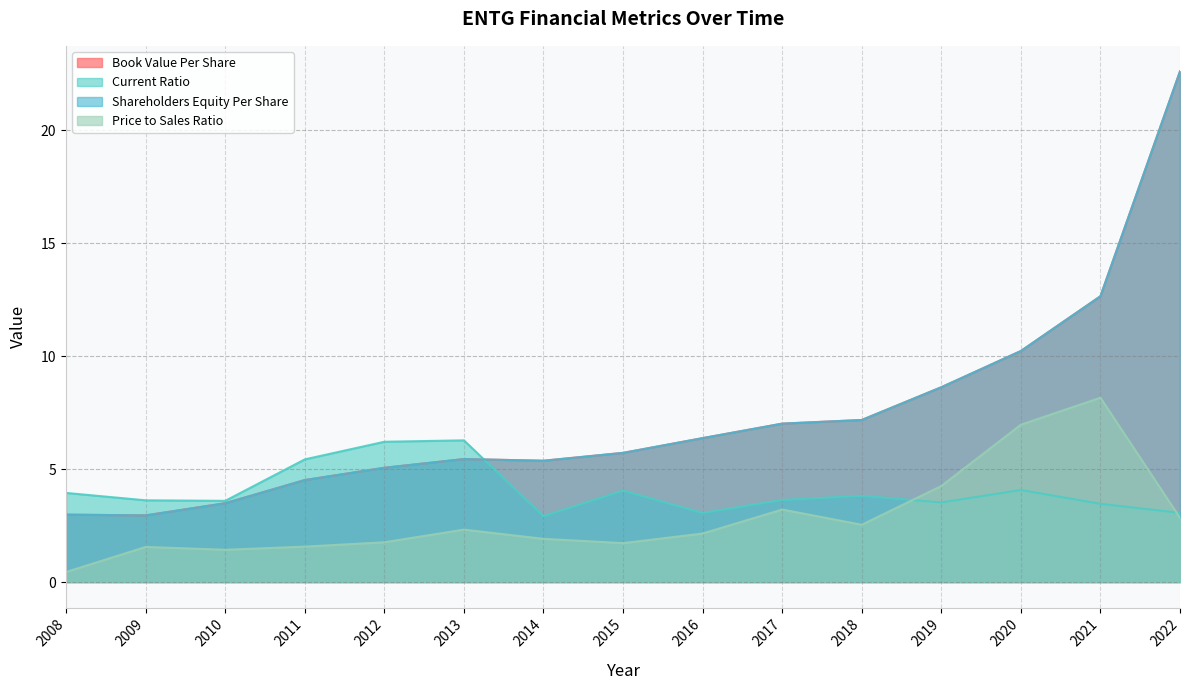

How many interior local valleys does the priceToSalesRatio series have?

3